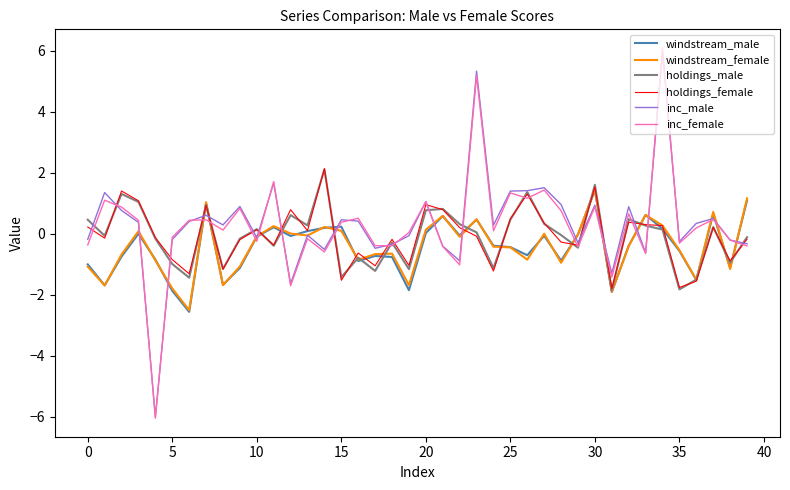

Which series has the widest spread of values?

inc_female